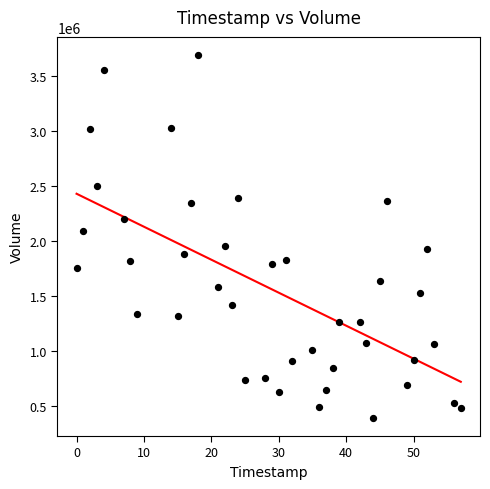

What is the range of X values (max minus min)?

57